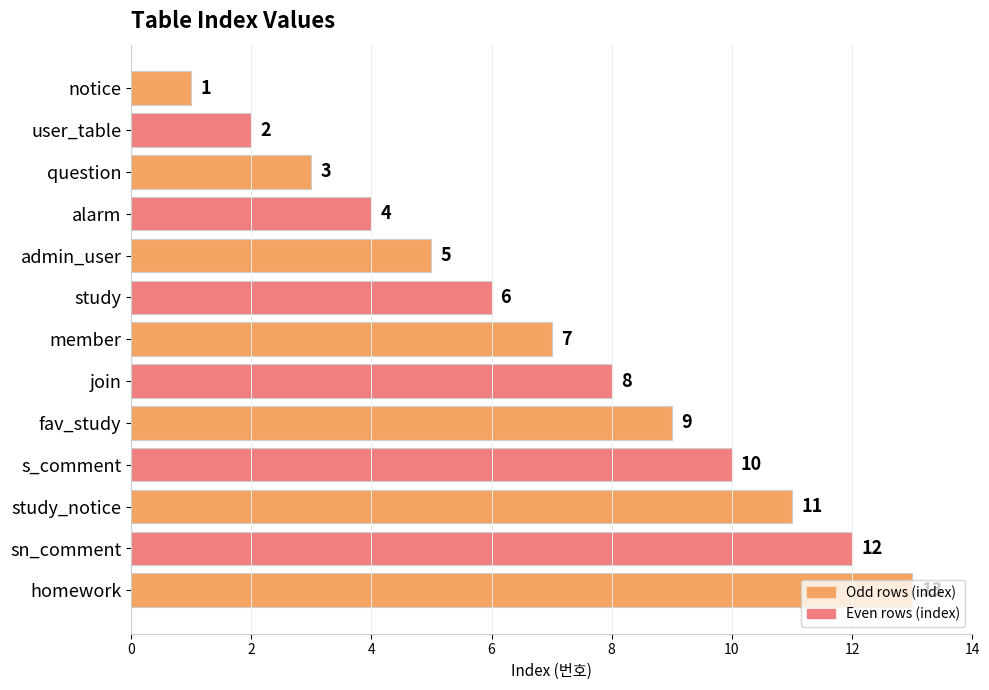

What is the change in value from alarm to join?

+4